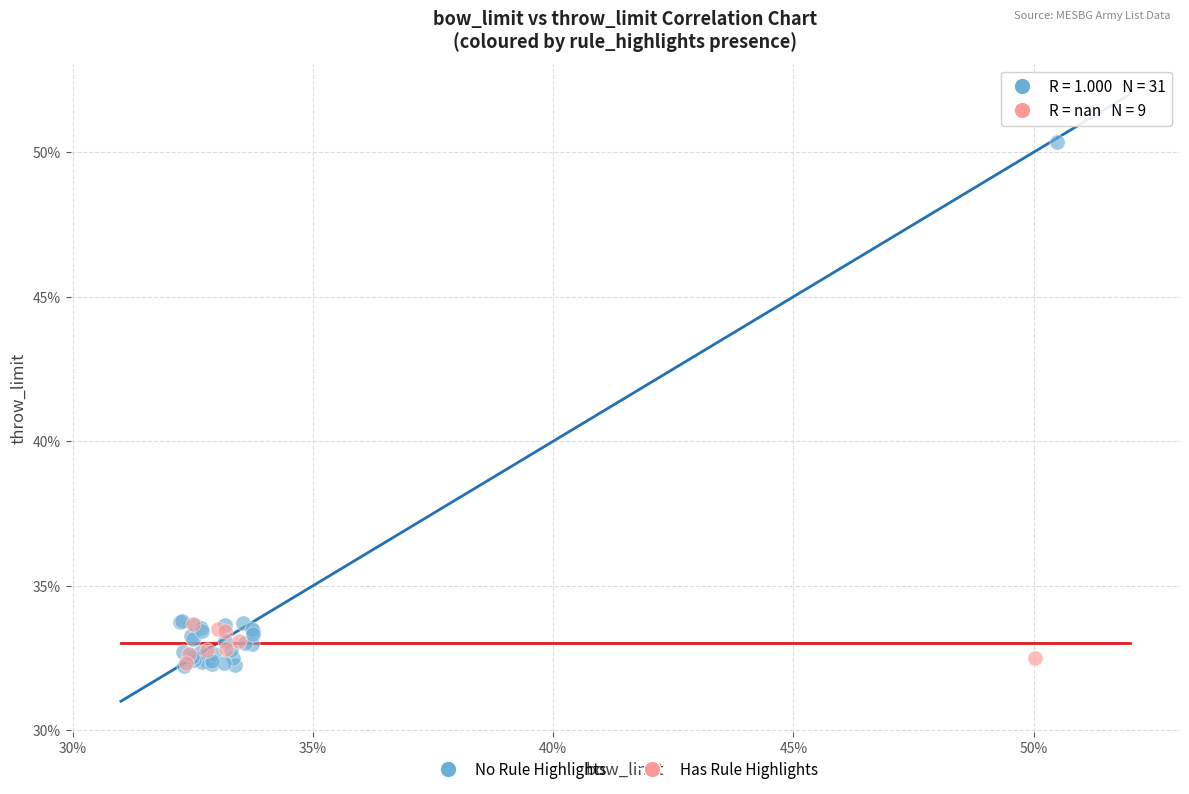

Which series has the largest Y range (max minus min)?

No Rule Highlights